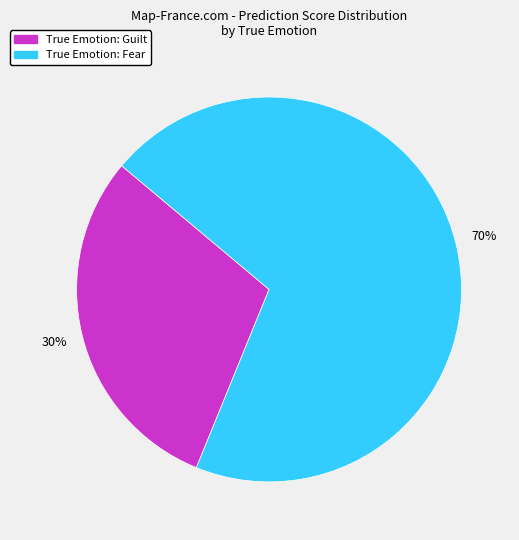

Is there any slice that represents more than half of the pie?

Yes